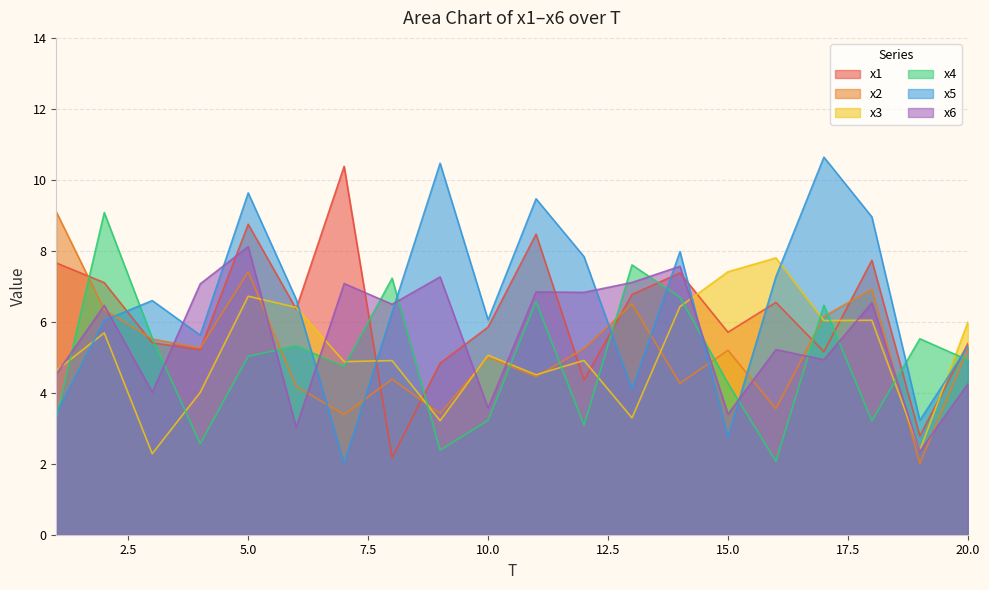

How many intersections are there between x5 and x6?

9